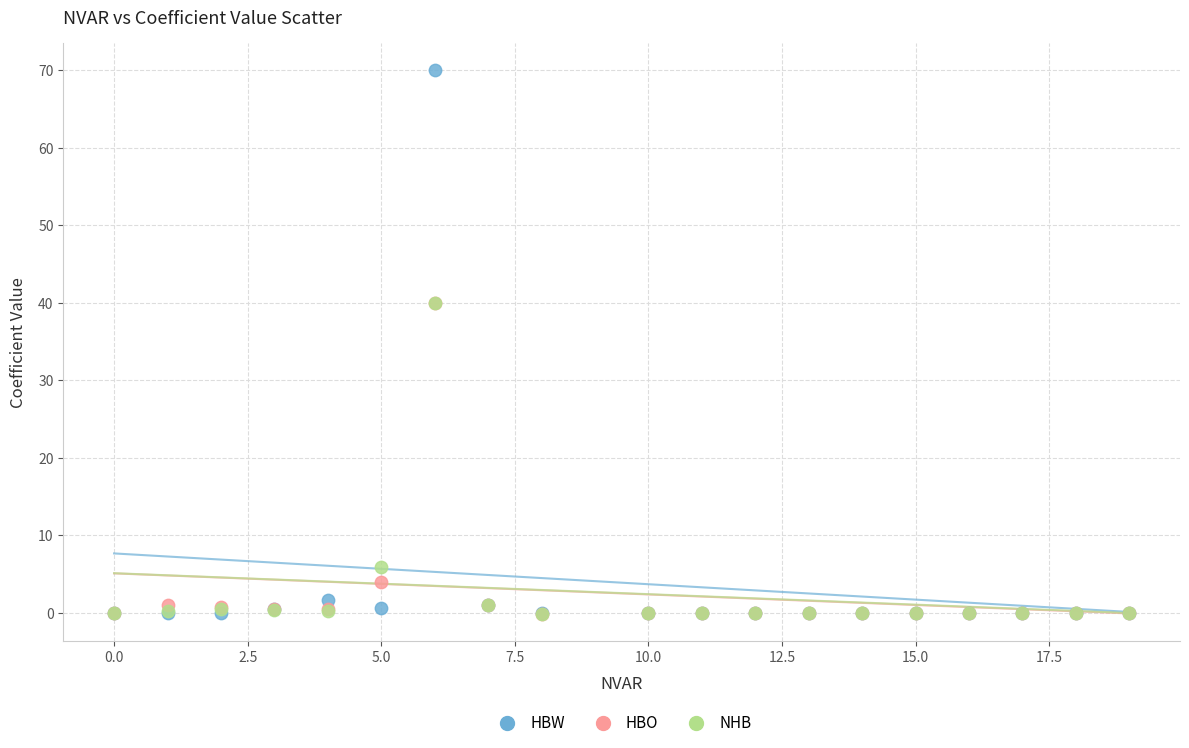

What are all the series names shown in the legend?

HBW, HBO, NHB